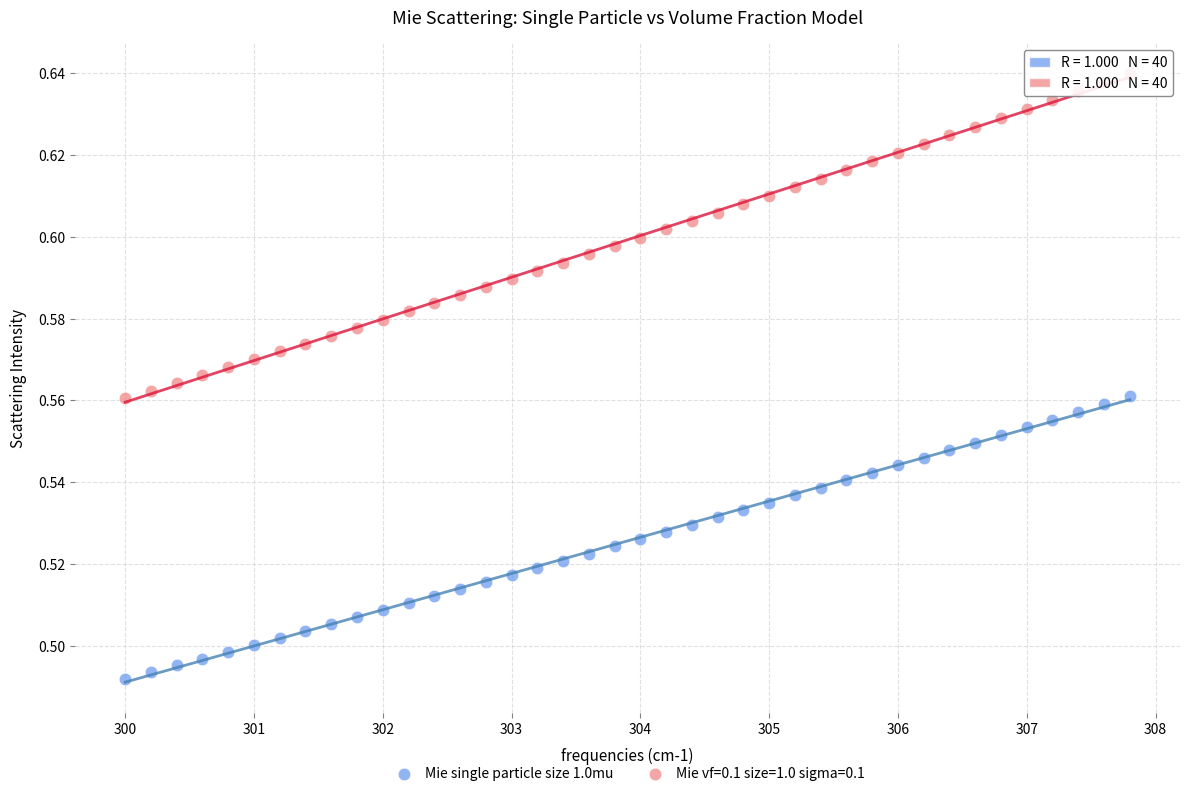

Which series reaches the minimum Y coordinate?

Mie single particle size 1.0mu